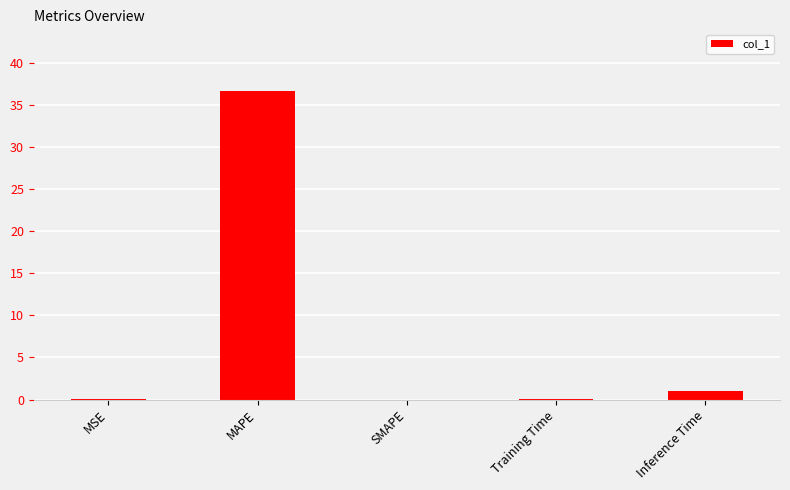

Is it true that the value at MAPE is 36.6?

True